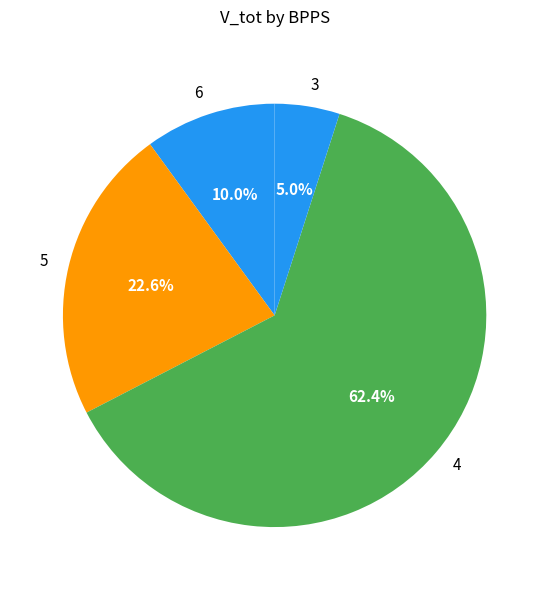

Which category has the smallest portion of the pie?

3